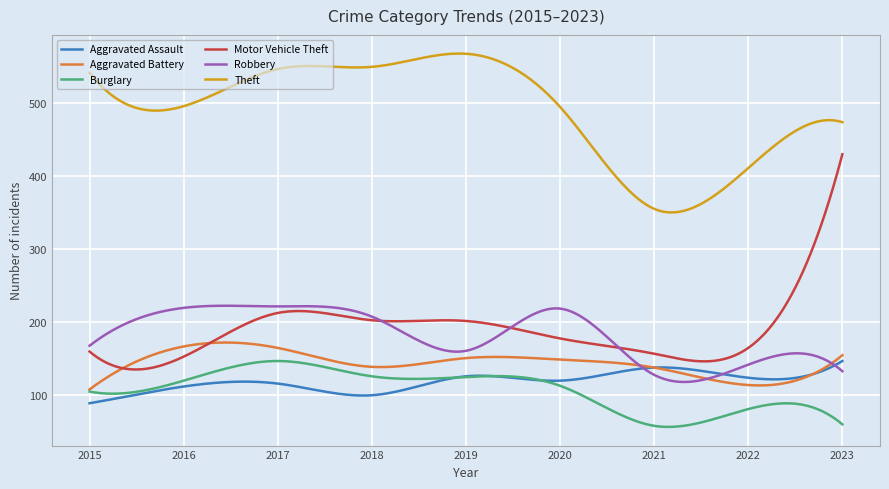

Which series has the widest spread of values?

Motor Vehicle Theft